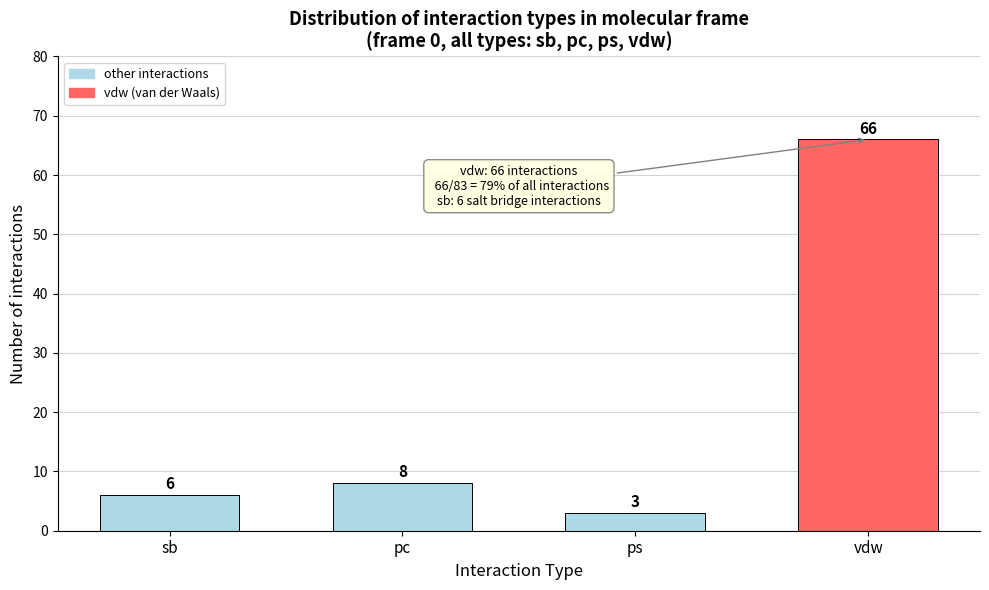

Reading left to right, list all the values displayed in this chart.

6	8	3	66